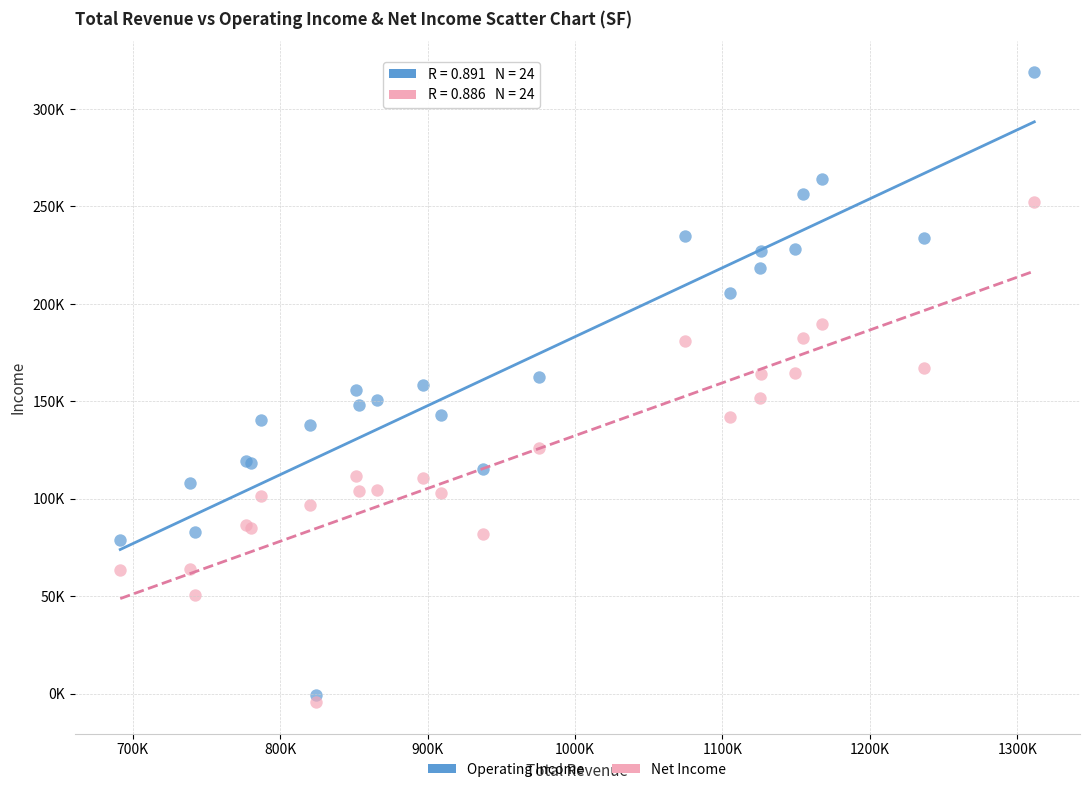

Which series reaches the minimum Y coordinate?

Net Income